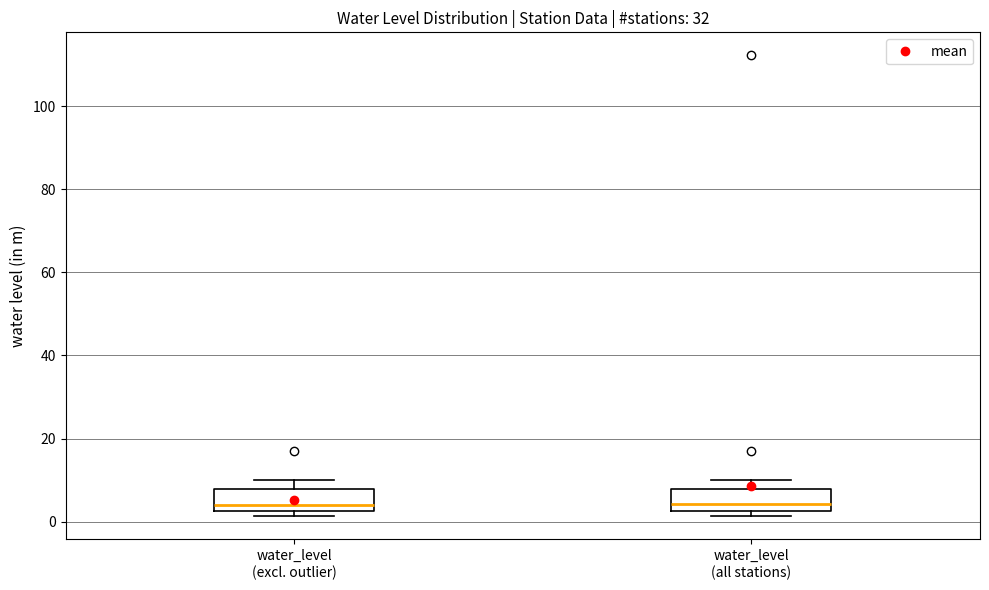

Reading left to right, read every box against the y-axis: the position of its median line, the range the box covers, and the ends of its whiskers. The values are not printed on the chart, so give them approximately, as read against the axis.

water_level (excl. outlier): median 4, box 2 to 8, whiskers 2 (just below the box's lower edge) to 10
water_level (all stations): median 4, box 2 to 8, whiskers 2 (just below the box's lower edge) to 10